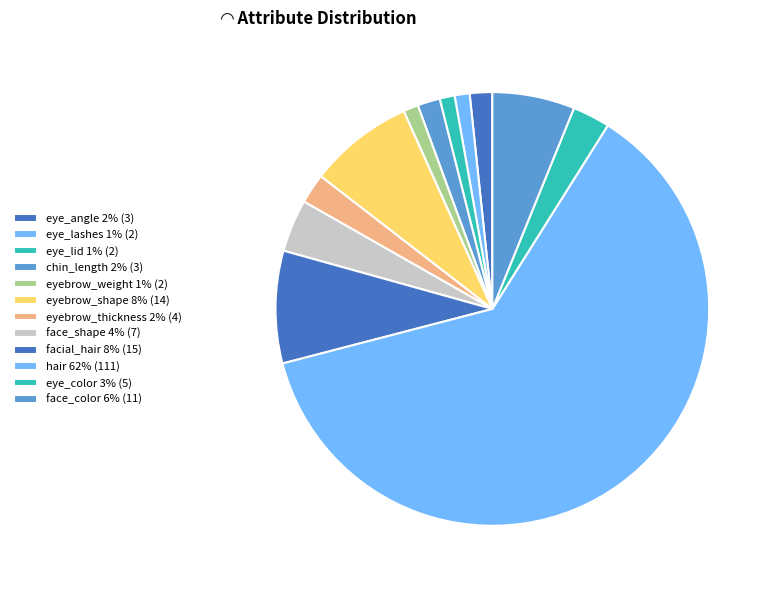

To the nearest percent, what is the average slice percentage?

8%